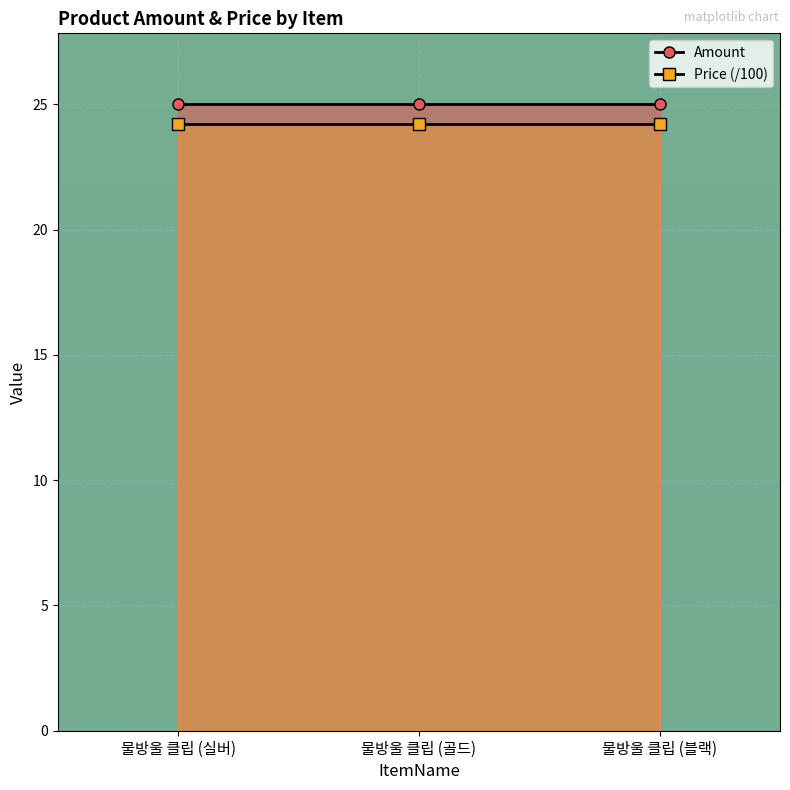

What is the value of the Price (/100) point at the 1st from the left?

24.2